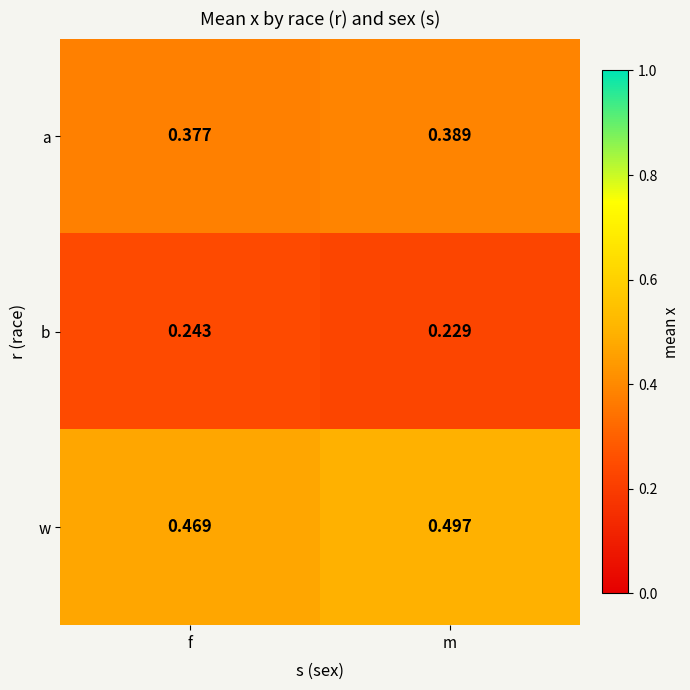

Where is a nearest to the value 0?

f